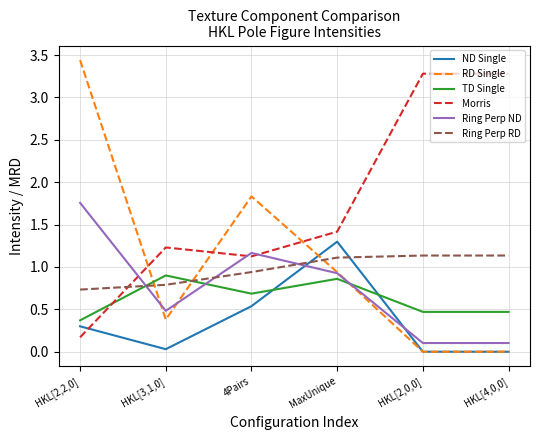

Does the chart display data point markers on the line(s)?

No